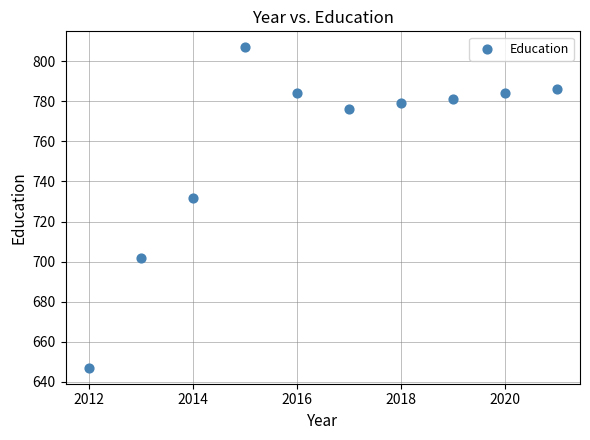

What Y value in the scatter plot is closest to 727?

732